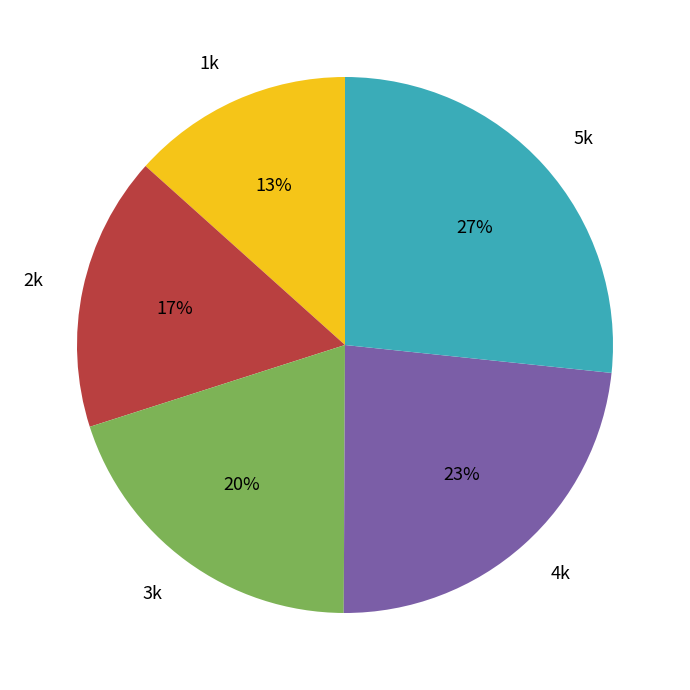

The 2k slice represents 17% of the pie. True or false?

True